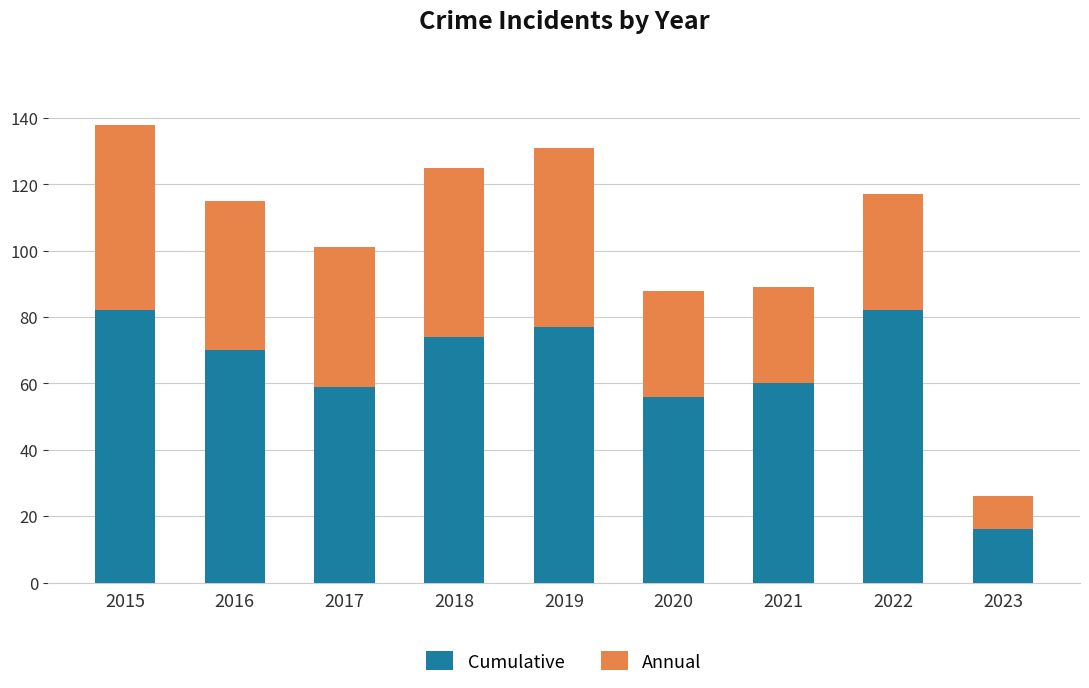

How many values in the Cumulative series are below 70?

4